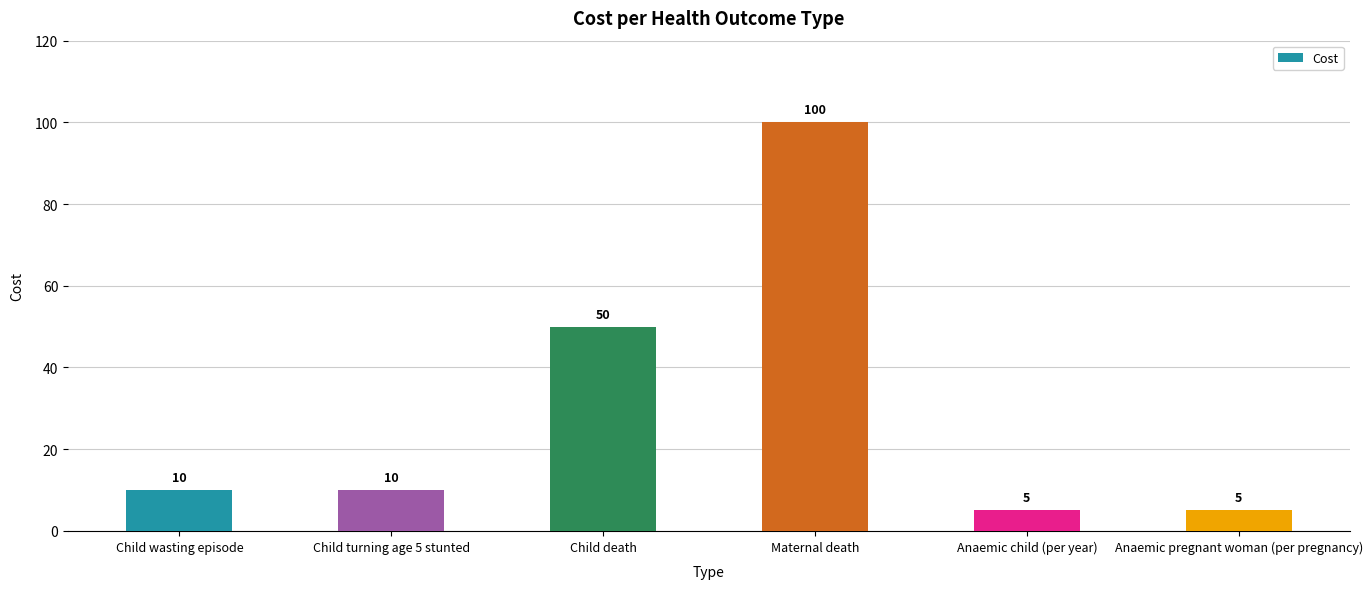

True or false: the data shows 5 at Anaemic pregnant woman (per pregnancy).

True